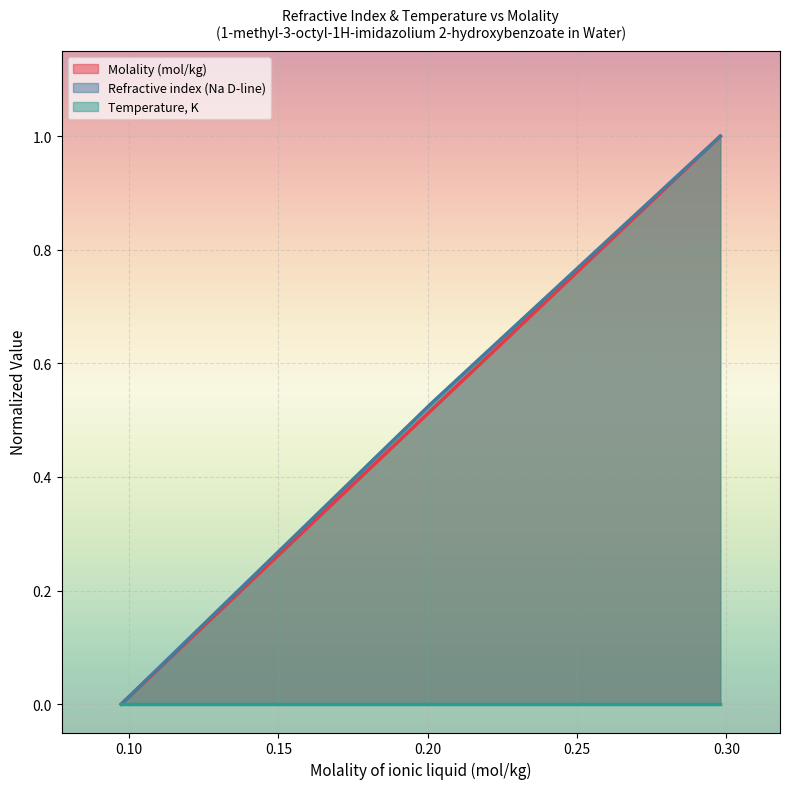

What is the maximum value for Molality (mol/kg)?

1.0